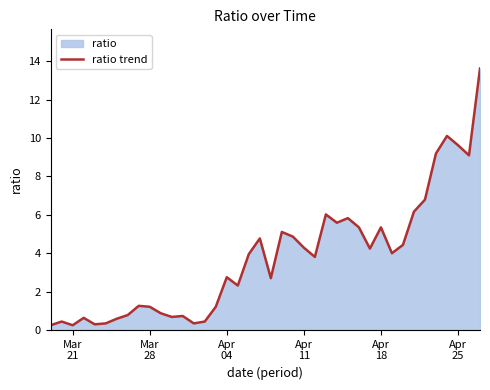

What is the maximum value shown in the chart?

13.6